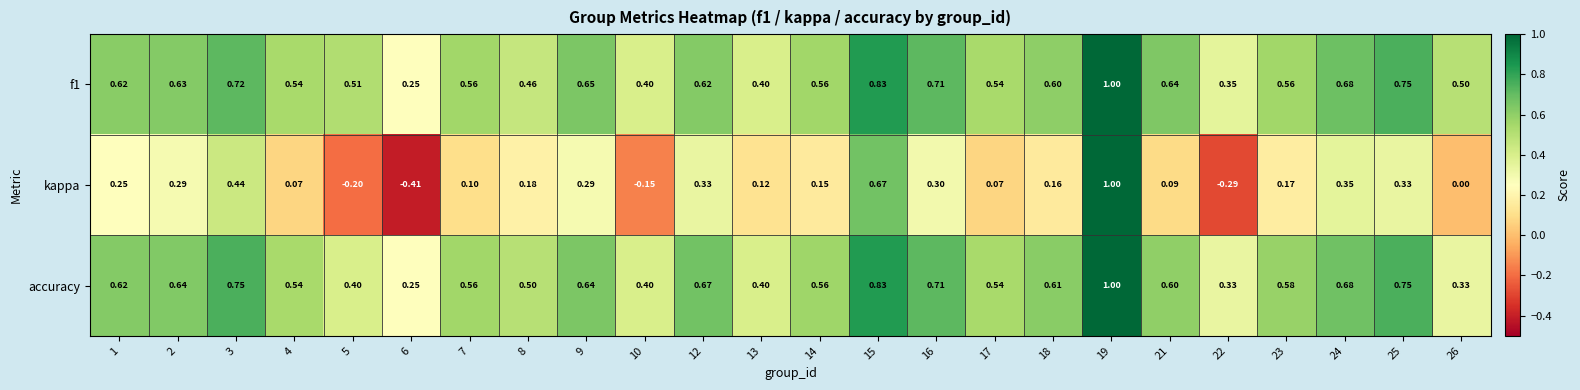

Between 7 and 25, which series saw the biggest shift?

kappa